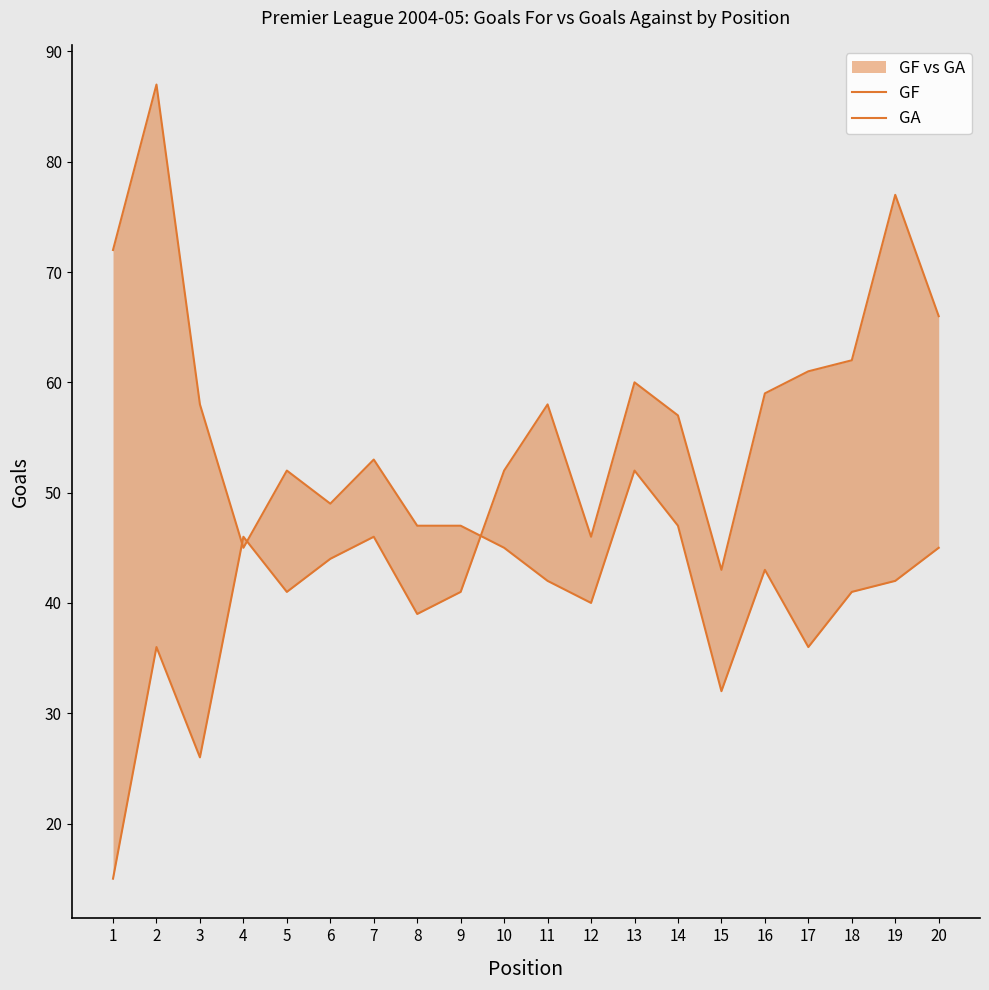

What is the difference between the maximum and second lowest values in the GF series?

51